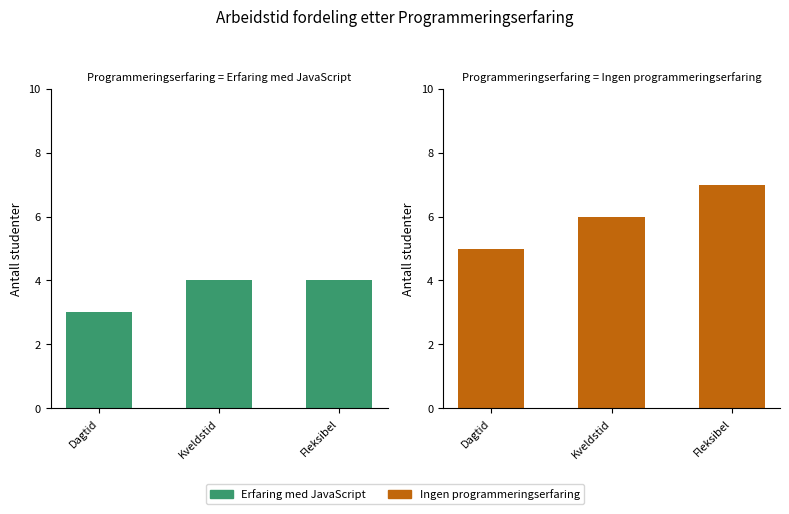

Which series has the largest total across all categories?

Ingen programmeringserfaring